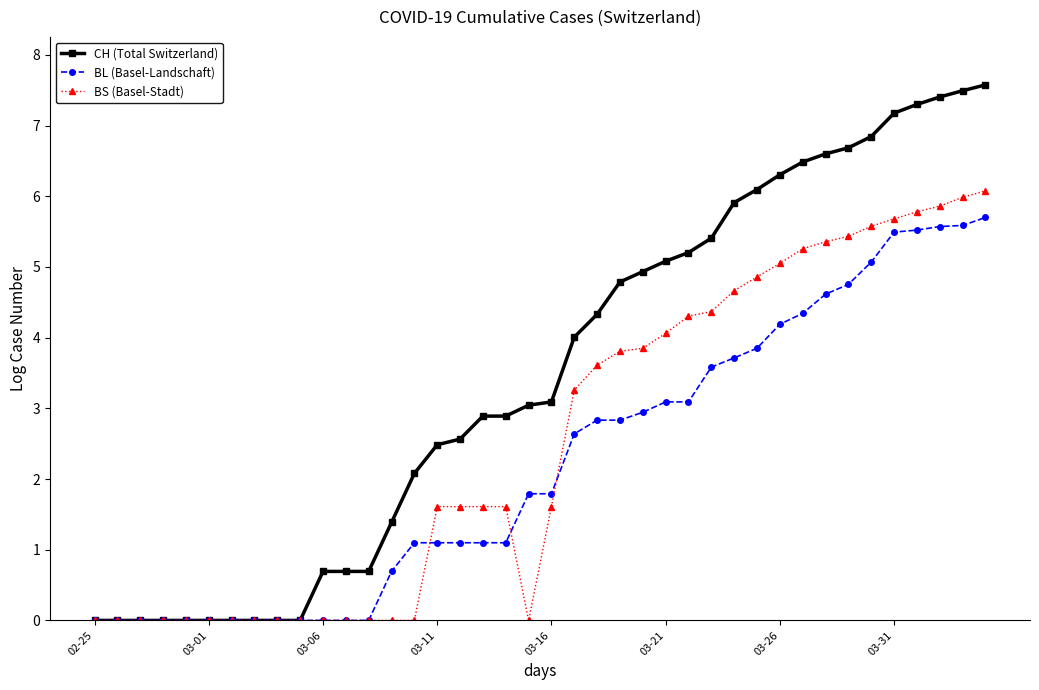

Rank the series by their maximum value, from highest to lowest.

CH (Total Switzerland), BS (Basel-Stadt), BL (Basel-Landschaft)